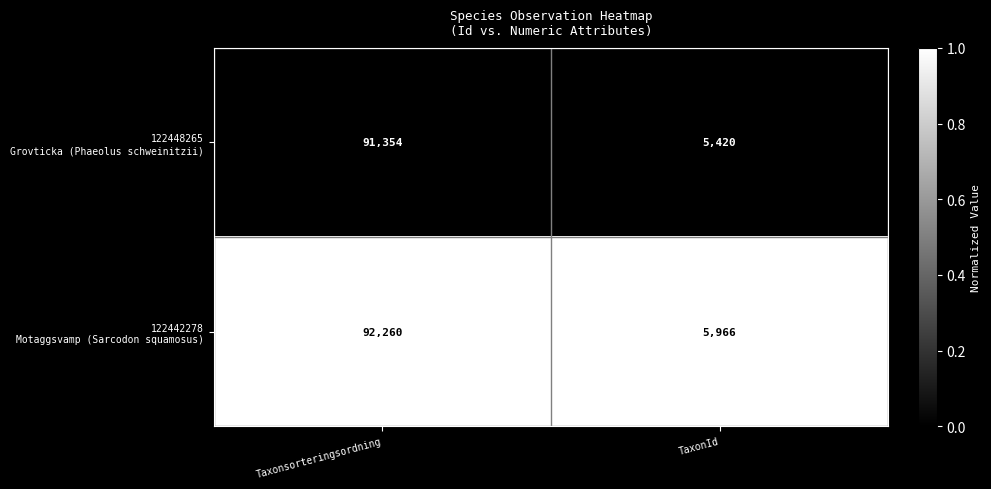

Which category has the lowest value across all series?

TaxonId